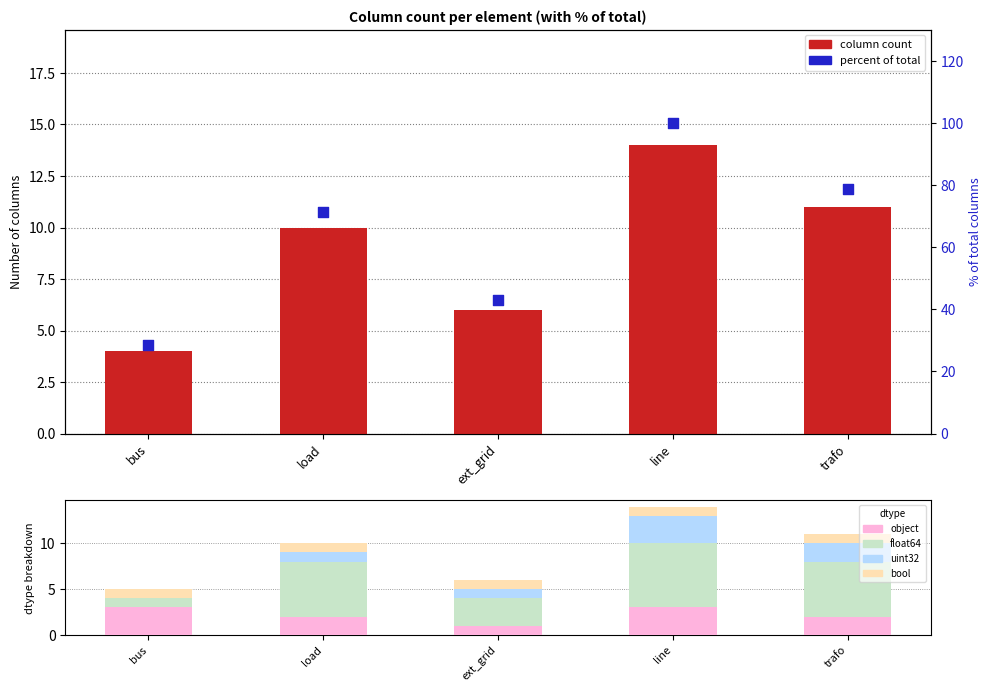

At which category is the sum across all series the highest?

line